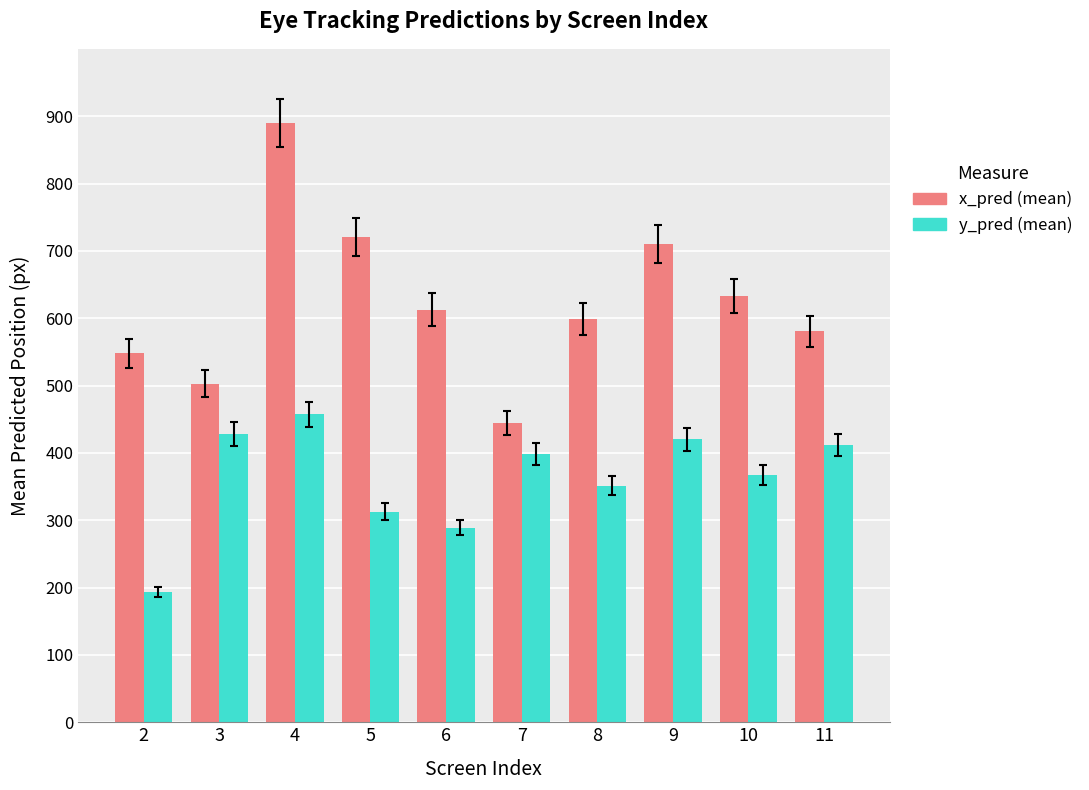

Rank the series by their average value, from highest to lowest.

x_pred (mean), y_pred (mean)